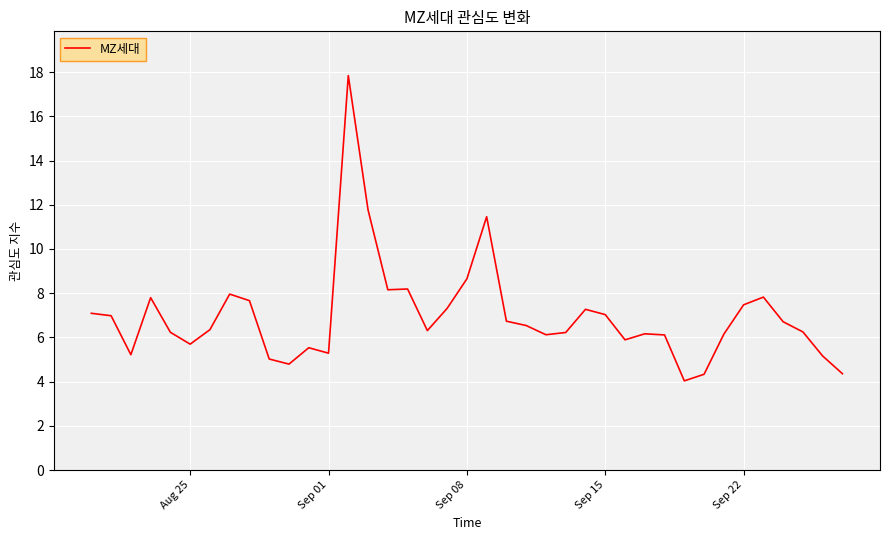

What is the difference between the maximum and minimum values?

13.8